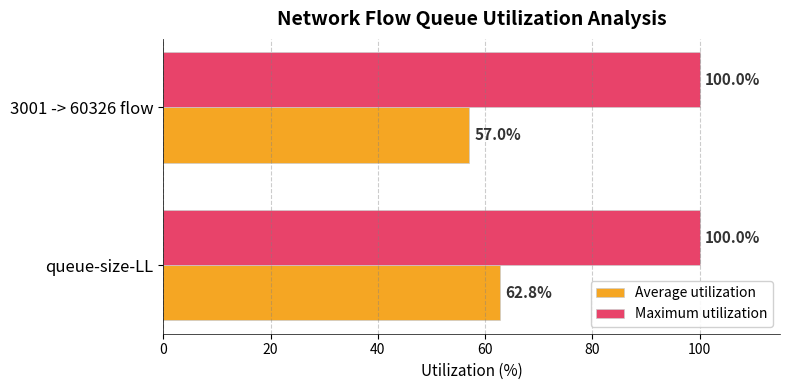

List the series in order of their peak value, highest first.

Maximum utilization, Average utilization